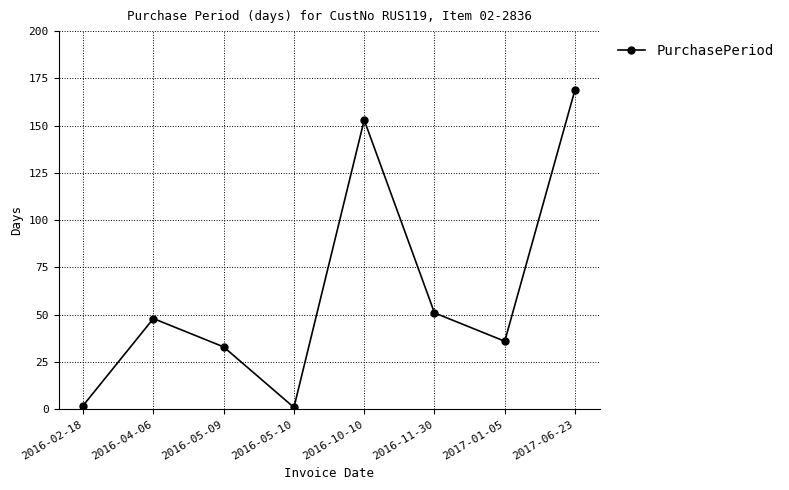

What is the greatest value displayed?

169